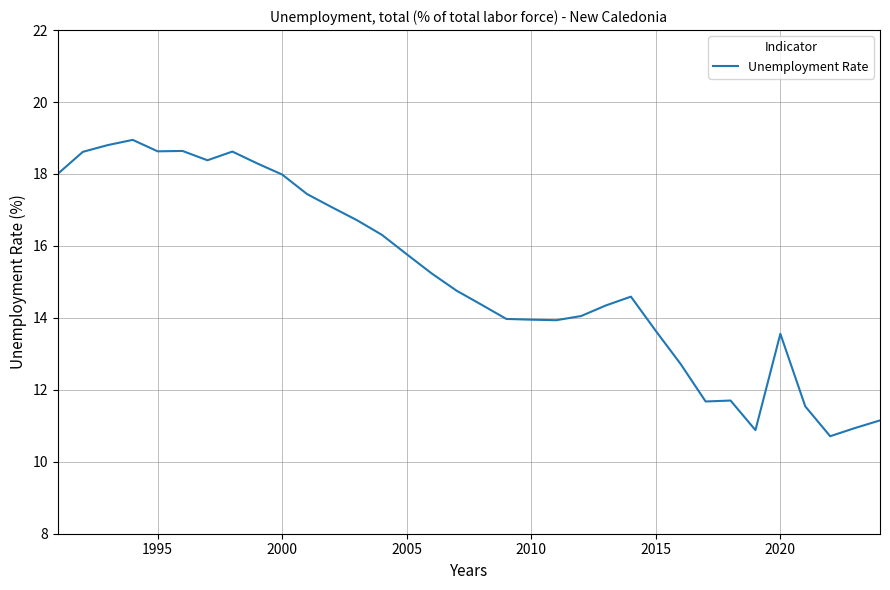

What is the minimum value shown in the chart?

10.7